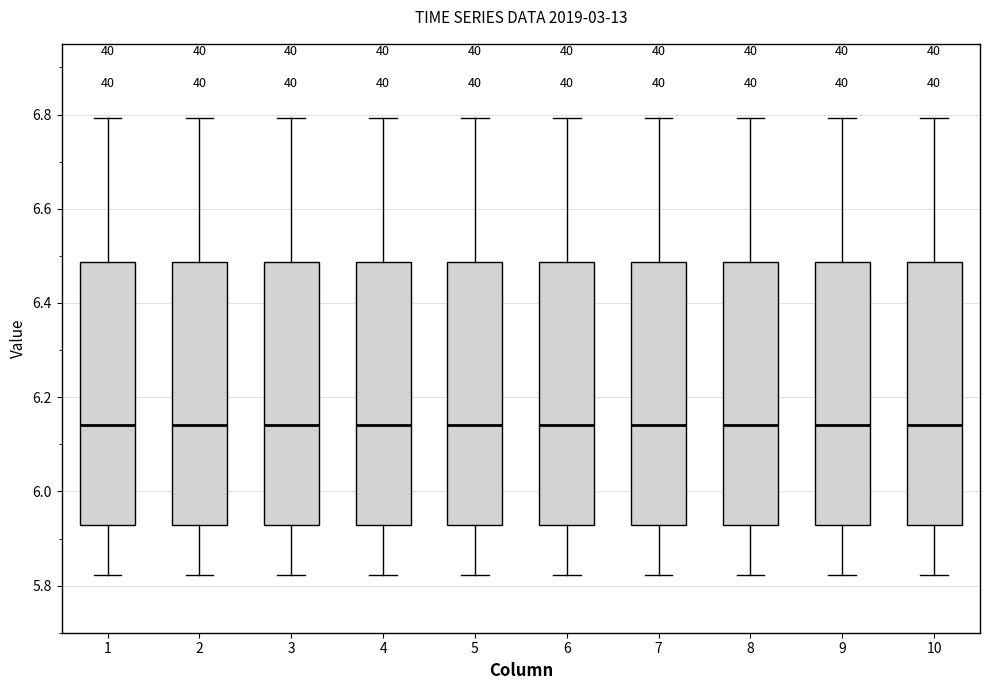

Reading left to right, transcribe this box plot: for each box, give where its median line is, the range the box spans, and where its two whiskers end, as read against the y-axis. The values are not printed on the chart, so give them approximately, as read against the axis.

1: median 6.14, box 5.92 to 6.48, whiskers 5.82 to 6.80
2: median 6.14, box 5.92 to 6.48, whiskers 5.82 to 6.80
3: median 6.14, box 5.92 to 6.48, whiskers 5.82 to 6.80
4: median 6.14, box 5.92 to 6.48, whiskers 5.82 to 6.80
5: median 6.14, box 5.92 to 6.48, whiskers 5.82 to 6.80
6: median 6.14, box 5.92 to 6.48, whiskers 5.82 to 6.80
7: median 6.14, box 5.92 to 6.48, whiskers 5.82 to 6.80
8: median 6.14, box 5.92 to 6.48, whiskers 5.82 to 6.80
9: median 6.14, box 5.92 to 6.48, whiskers 5.82 to 6.80
10: median 6.14, box 5.92 to 6.48, whiskers 5.82 to 6.80